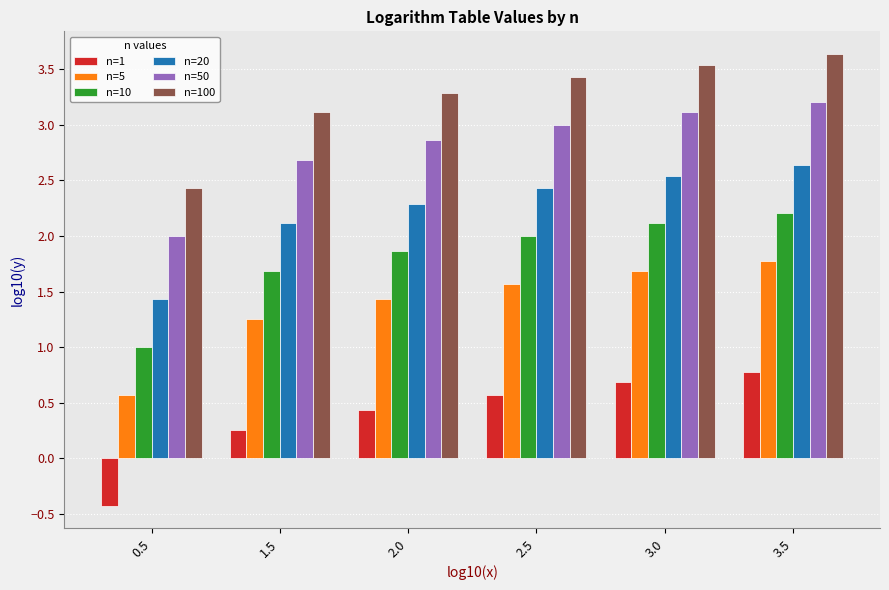

How many bars are there in each group?

6